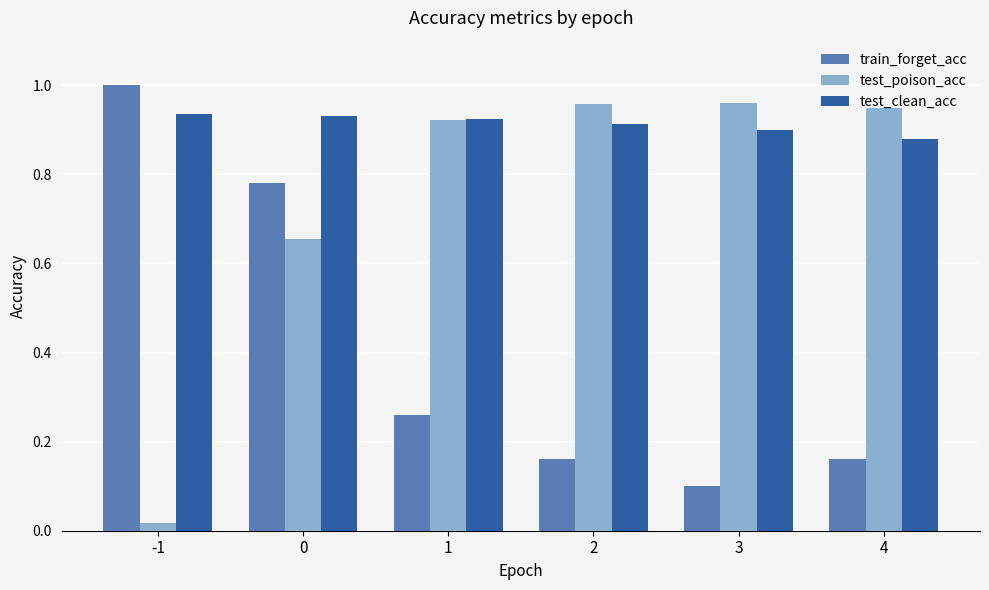

Which series has the largest total across all categories?

test_clean_acc